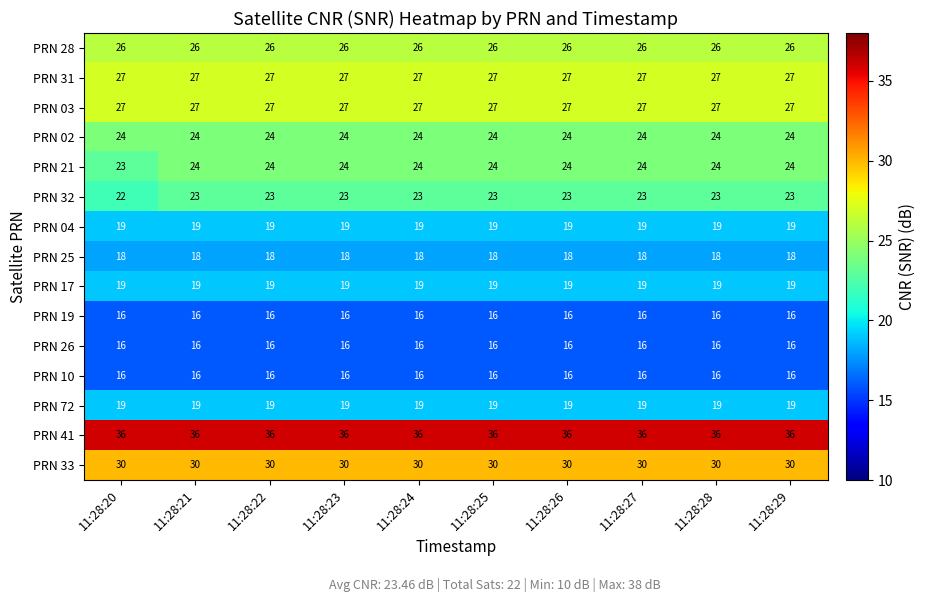

Which series has the largest total across all categories?

PRN 41